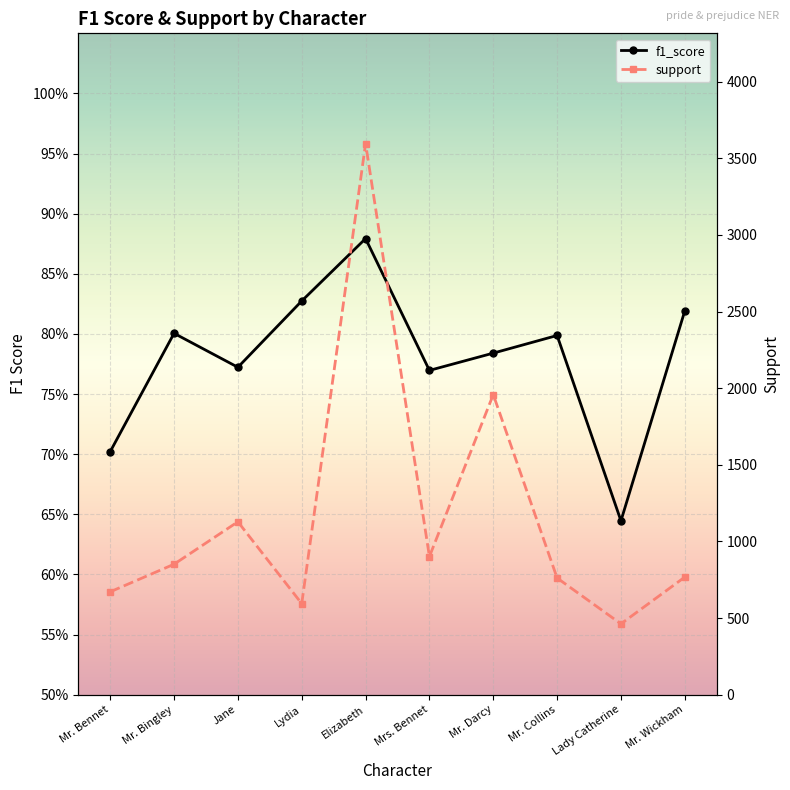

What is the average value of the support series?

1168.9